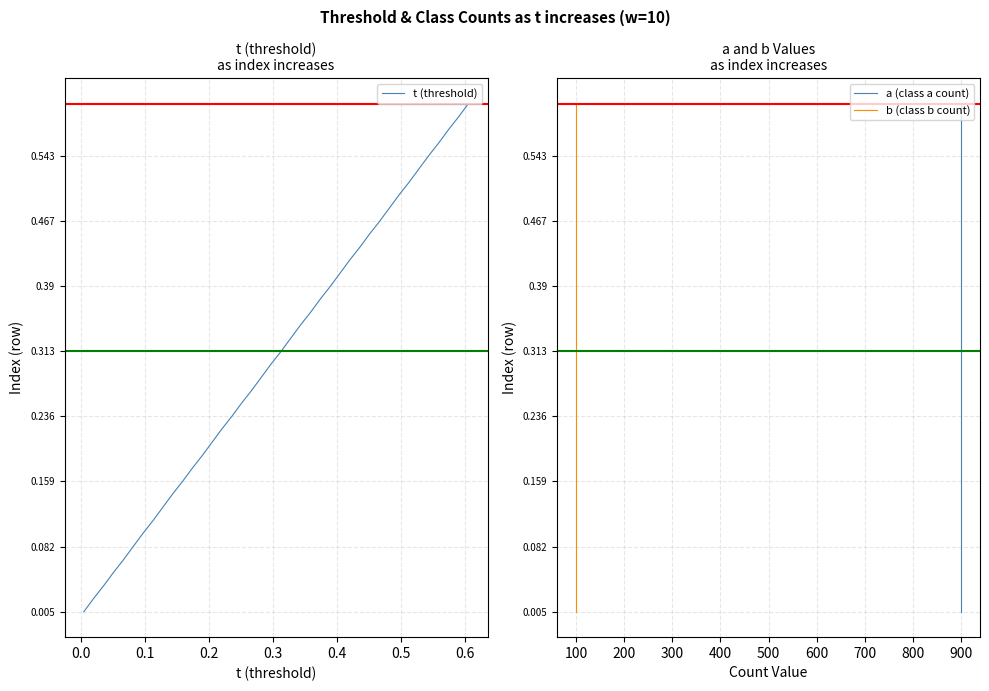

True or false: b (class b count) has more than 1 interior local peaks.

False